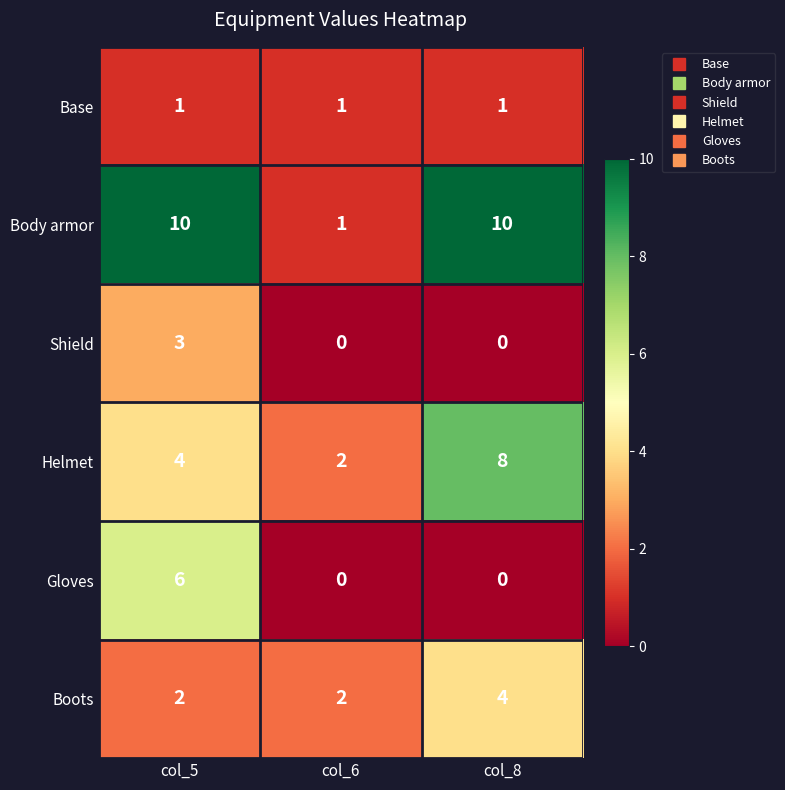

Is it true that Base equals 1 at col_6?

True